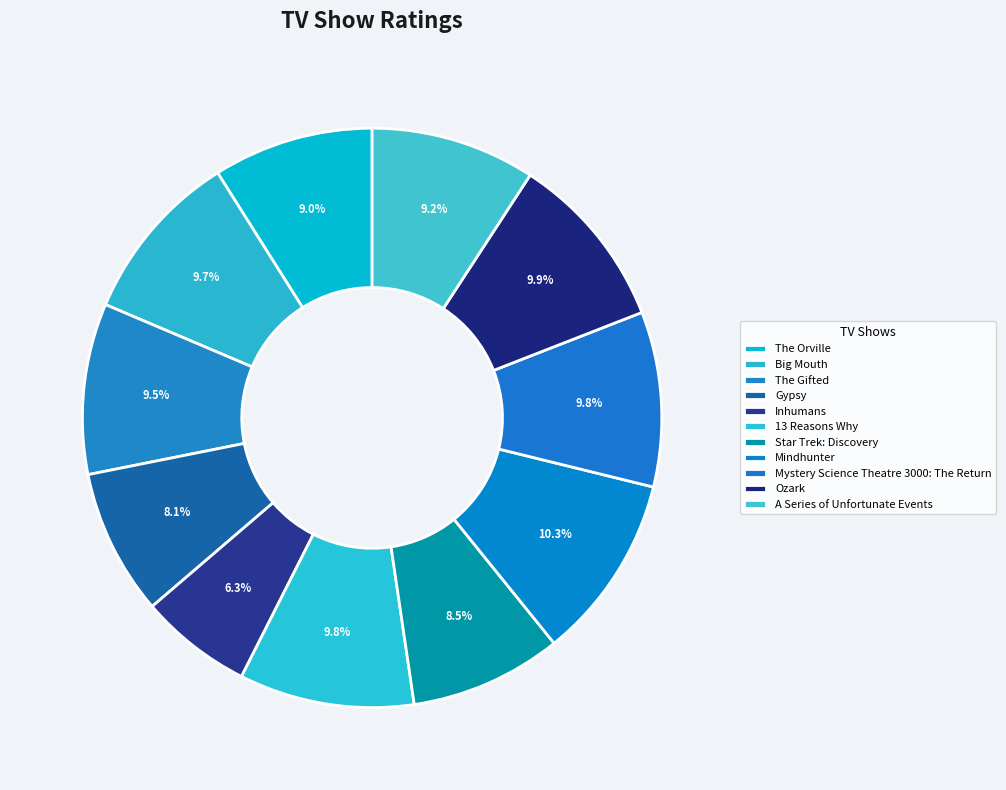

The 13 Reasons Why slice represents 10% of the pie. True or false?

True